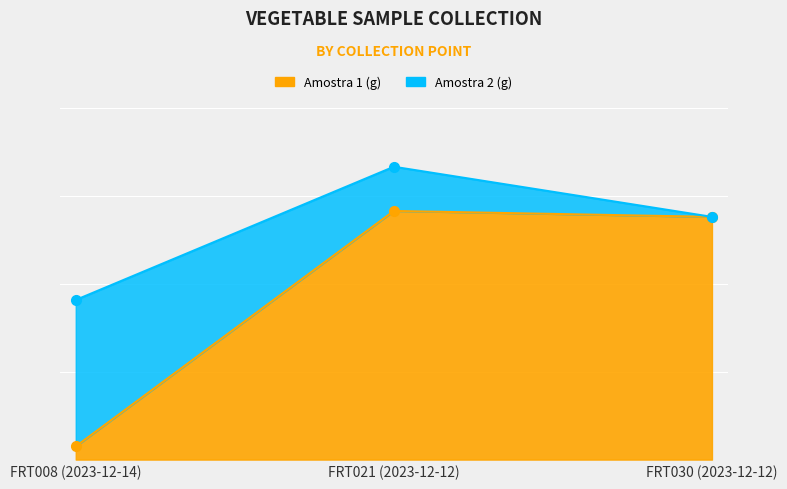

Rank the categories by value from lowest to highest.

FRT008 (2023-12-14), FRT030 (2023-12-12), FRT021 (2023-12-12)